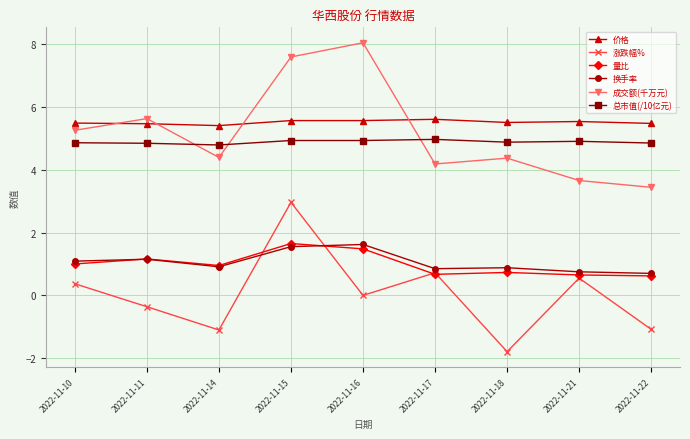

Between 2022-11-10 and 2022-11-14, which series saw the biggest shift?

涨跌幅%